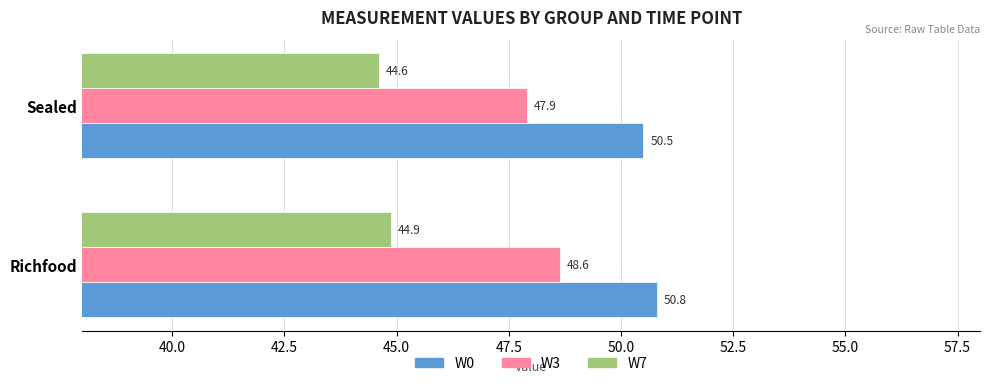

The value of W0 at Sealed is 50.5. True or false?

True